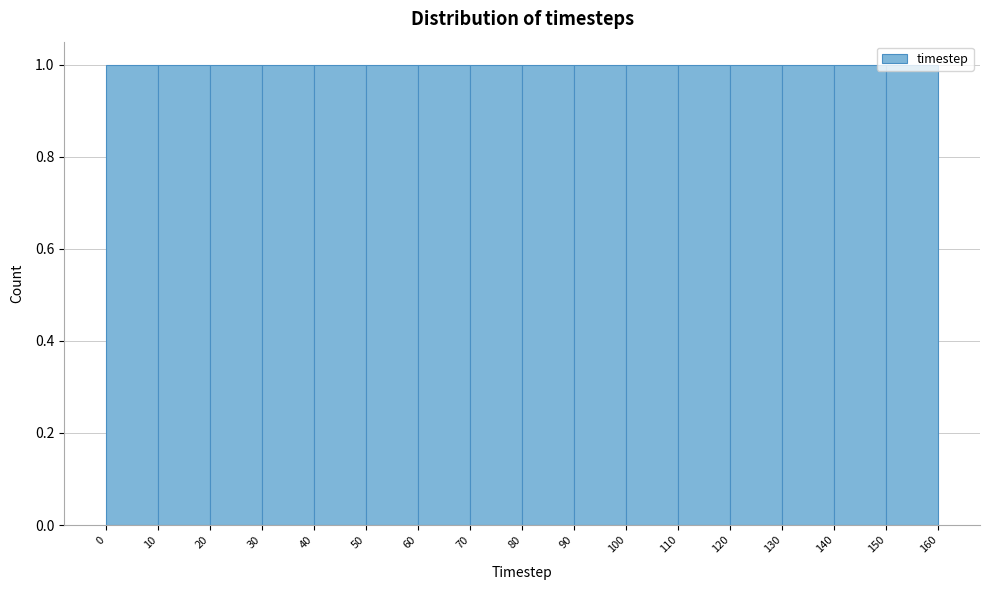

How tall is the bar that spans 90 to 100 on the x-axis? The values are not printed on the chart, so give them approximately, as read against the axis.

1